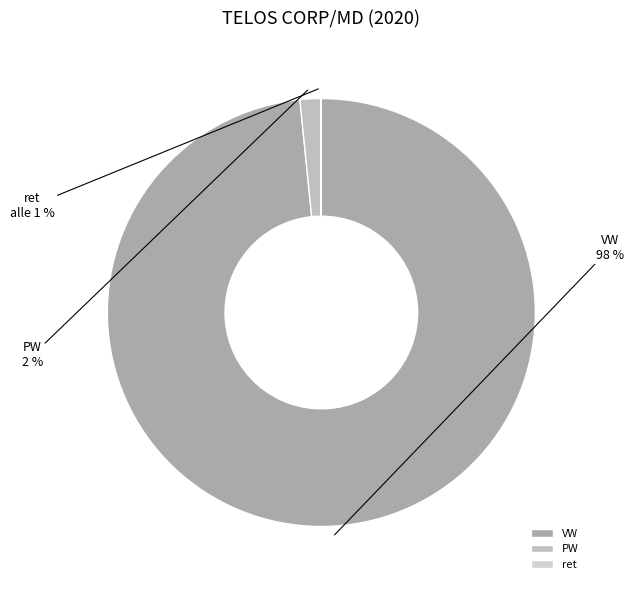

How many segments does this pie chart have?

3